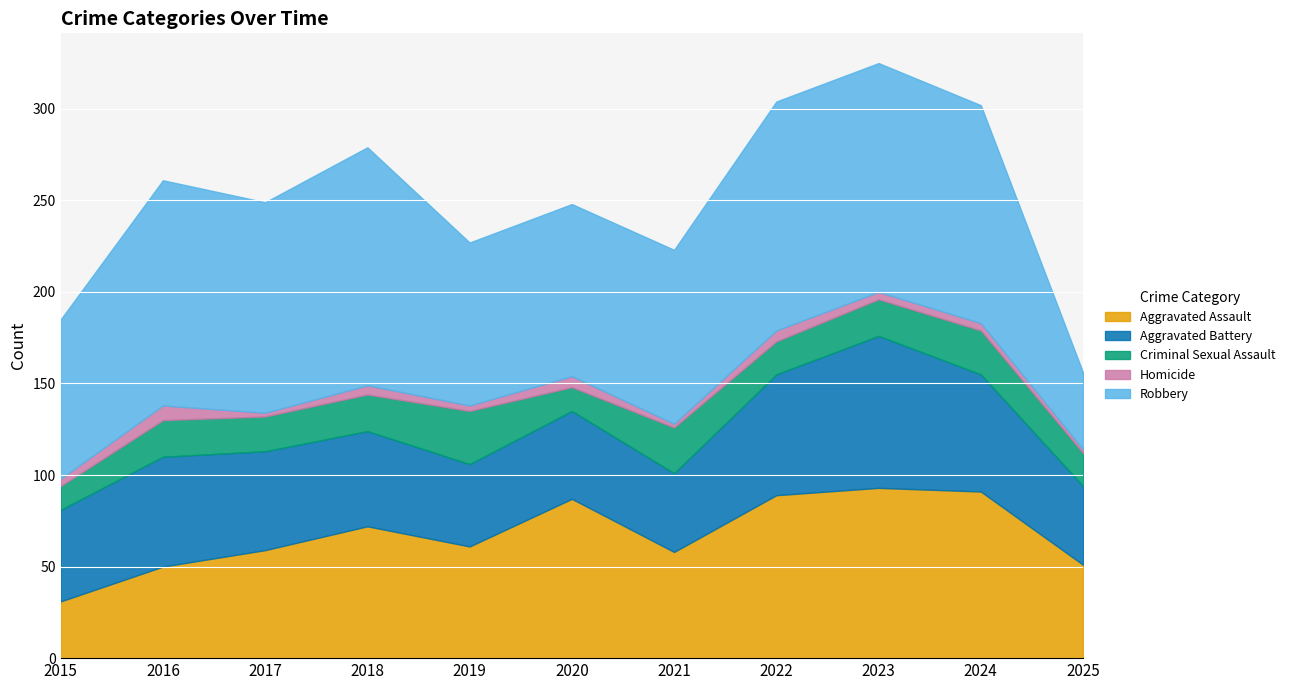

What is the total value across all series at 2016?

261